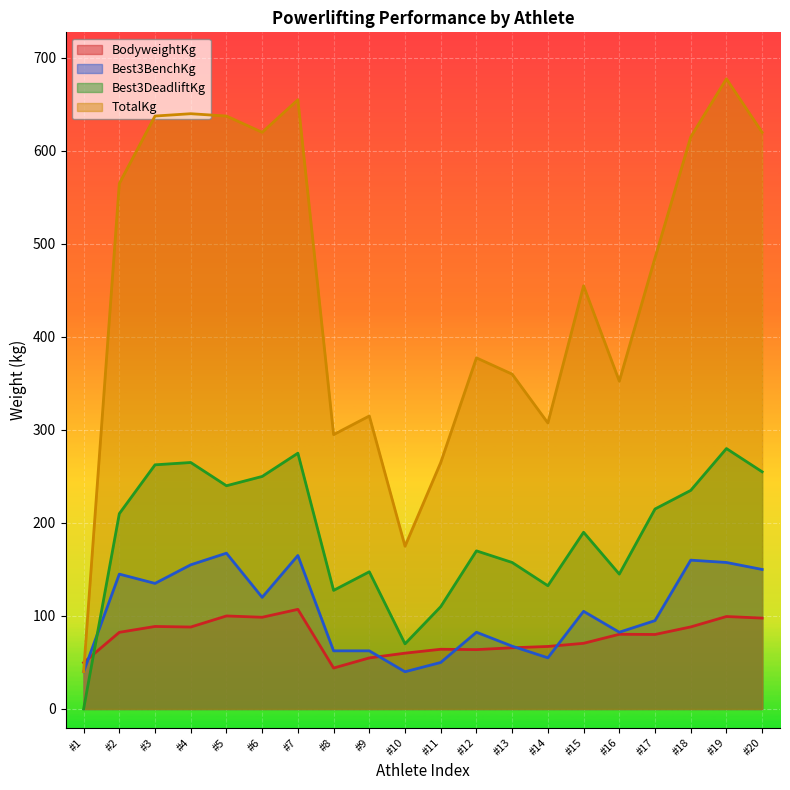

Where does the Best3BenchKg series first go above 105?

#2